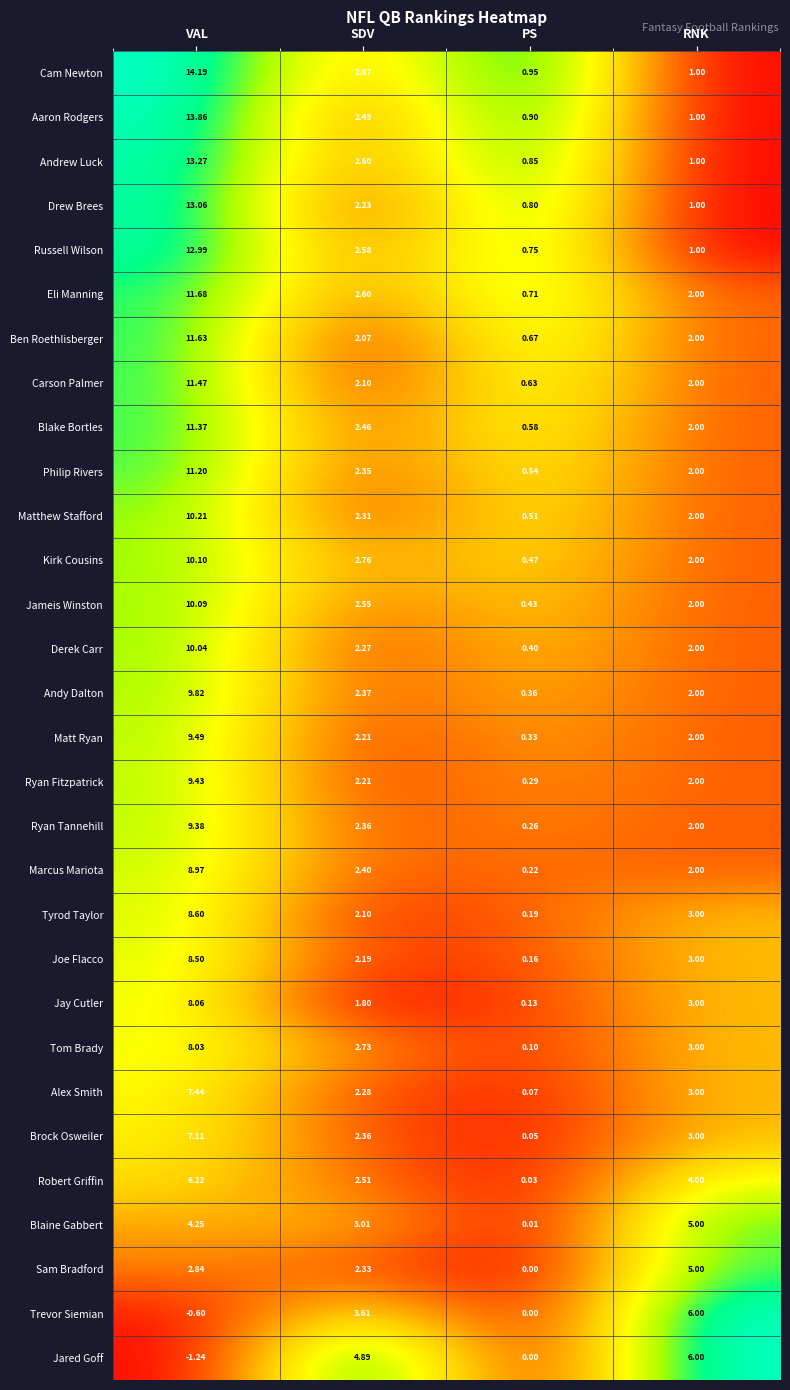

At which category is the sum across all series the highest?

VAL